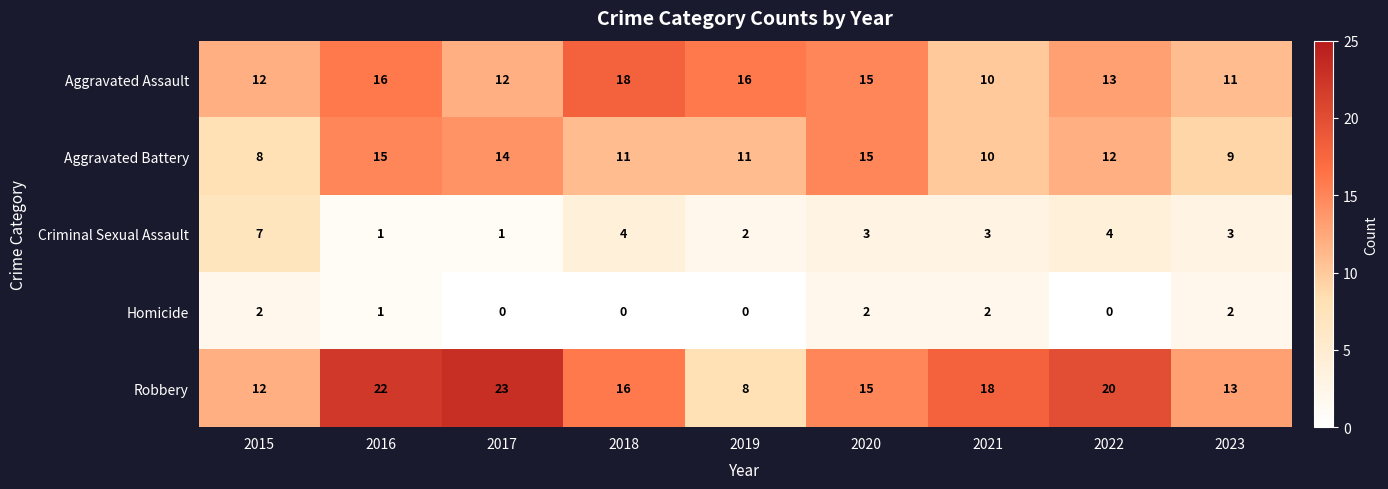

Which series has the largest total across all categories?

Robbery